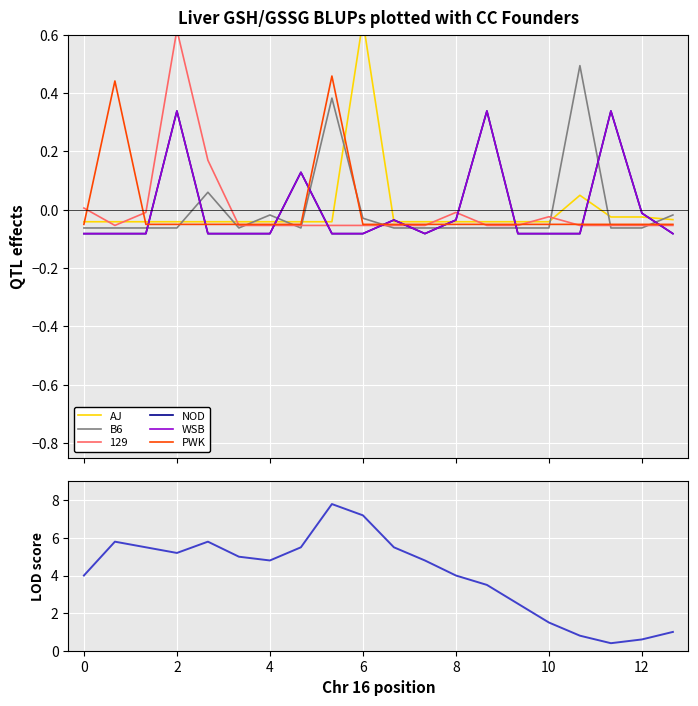

Which series ends up on top after the final intersection of NOD and B6?

B6